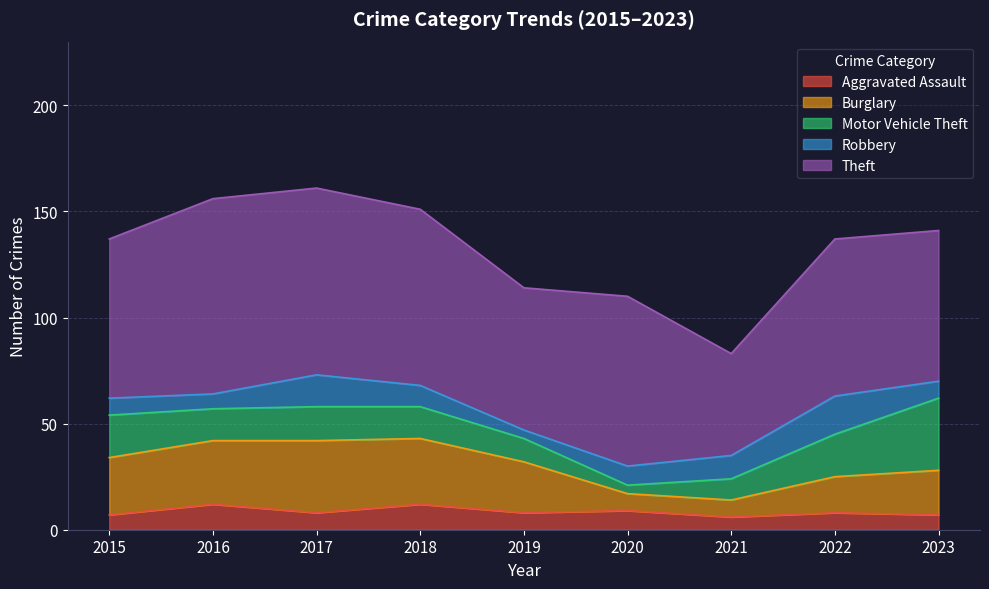

Reading right to left, list all the values displayed in this chart.

Aggravated Assault: 2023=7	2022=8	2021=6	2020=9	2019=8	2018=12	2017=8	2016=12	2015=7
Burglary: 2023=21	2022=17	2021=8	2020=8	2019=24	2018=31	2017=34	2016=30	2015=27
Motor Vehicle Theft: 2023=34	2022=20	2021=10	2020=4	2019=11	2018=15	2017=16	2016=15	2015=20
Robbery: 2023=8	2022=18	2021=11	2020=9	2019=4	2018=10	2017=15	2016=7	2015=8
Theft: 2023=71	2022=74	2021=48	2020=80	2019=67	2018=83	2017=88	2016=92	2015=75